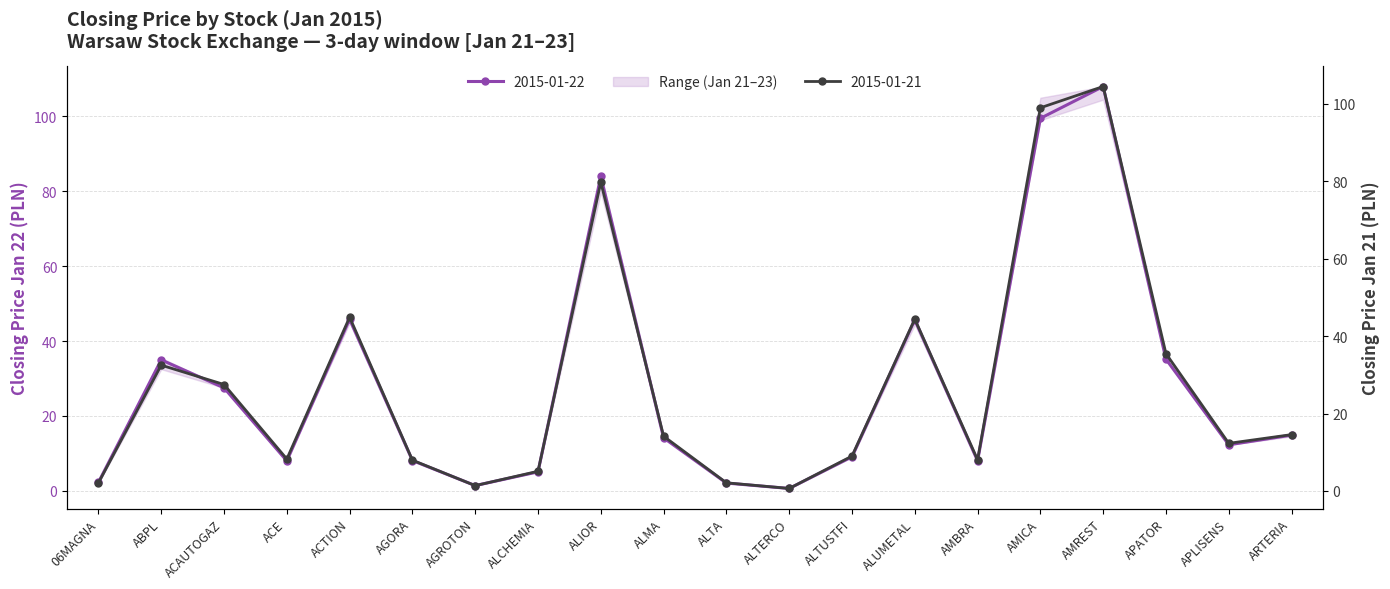

Reading right to left, transcribe all the data shown in this chart.

2015-01-21: ARTERIA=14.6	APLISENS=12.3	APATOR=35.5	AMREST=104.5	AMICA=99.0	AMBRA=8.1	ALUMETAL=44.4	ALTUSTFI=9.0	ALTERCO=0.6	ALTA=2.1	ALMA=14.1	ALIOR=79.8	ALCHEMIA=5.1	AGROTON=1.4	AGORA=8.0	ACTION=44.9	ACE=8.2	ACAUTOGAZ=27.5	ABPL=32.5	06MAGNA=2.1
2015-01-22: ARTERIA=14.9	APLISENS=12.3	APATOR=35.2	AMREST=108.0	AMICA=99.5	AMBRA=8.0	ALUMETAL=45.7	ALTUSTFI=9.1	ALTERCO=0.6	ALTA=2.1	ALMA=14.2	ALIOR=84.0	ALCHEMIA=5.1	AGROTON=1.4	AGORA=8.1	ACTION=45.9	ACE=8.0	ACAUTOGAZ=27.5	ABPL=35.0	06MAGNA=2.3